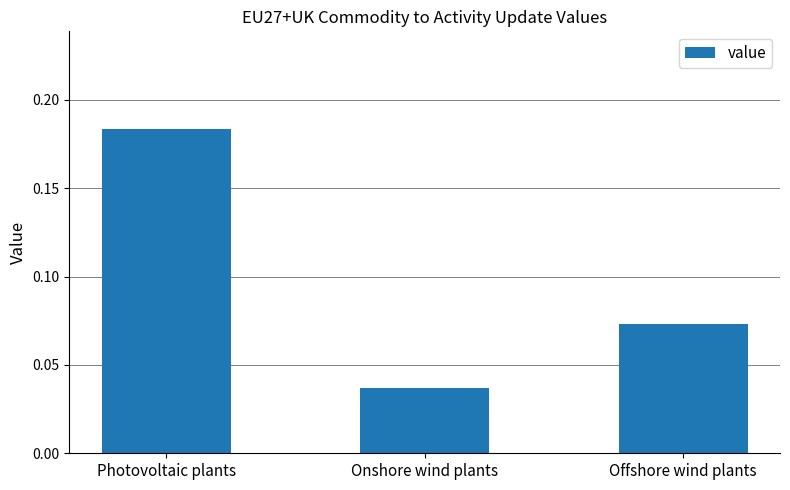

What is the label of the 1st bar from the right?

Offshore wind plants